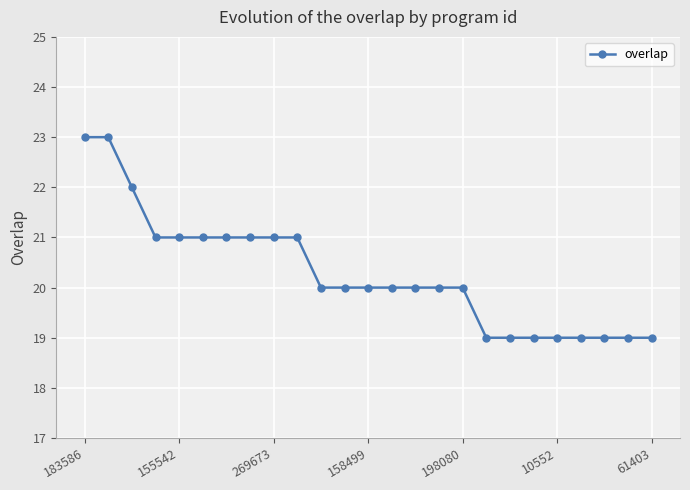

Reading left to right, transcribe all the data shown in this chart.

23	23	22	21	21	21	21	21	21	21	20	20	20	20	20	20	20	19	19	19	19	19	19	19	19